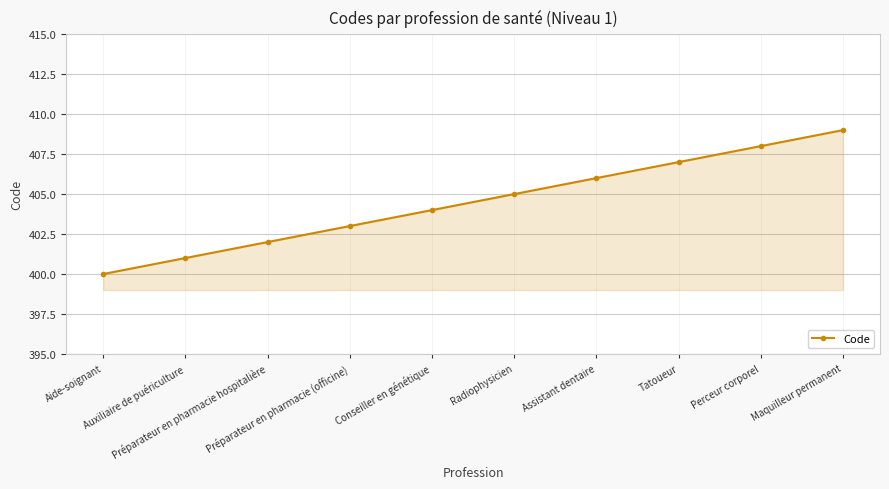

True or false: the data shows 546 at Conseiller en génétique.

False